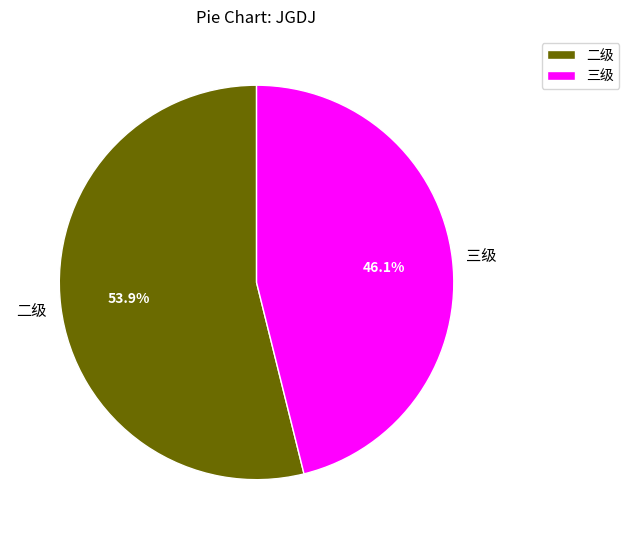

What percentage is NOT represented by 二级?

46.1%